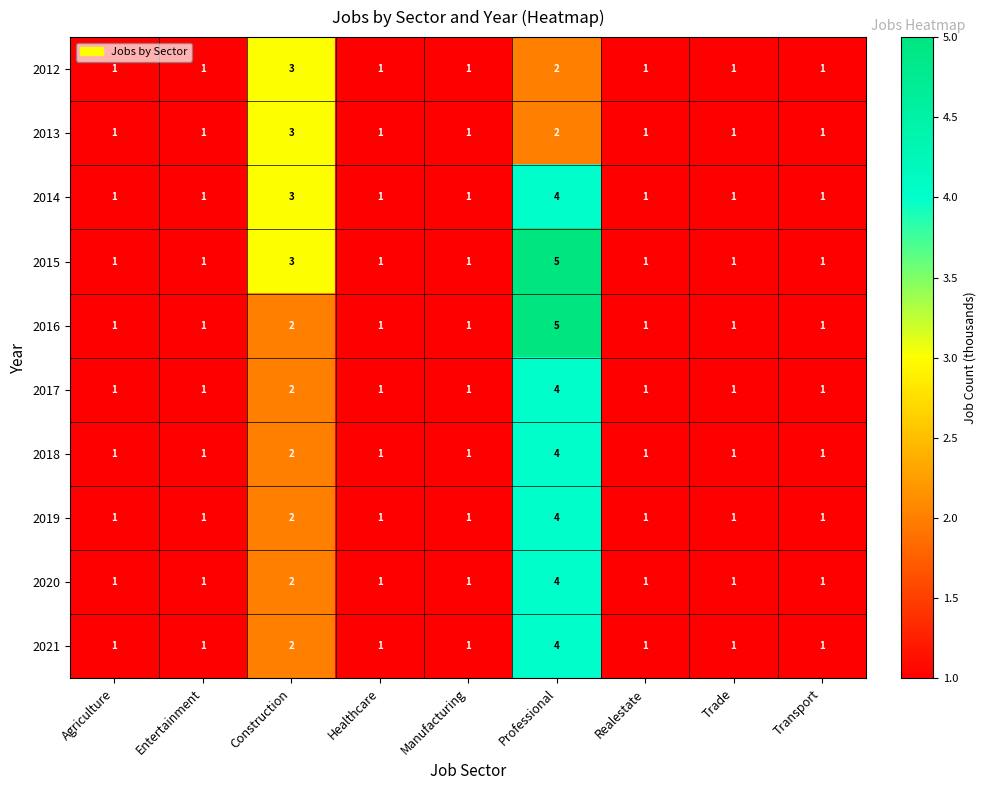

Count the number of data series in this chart.

10